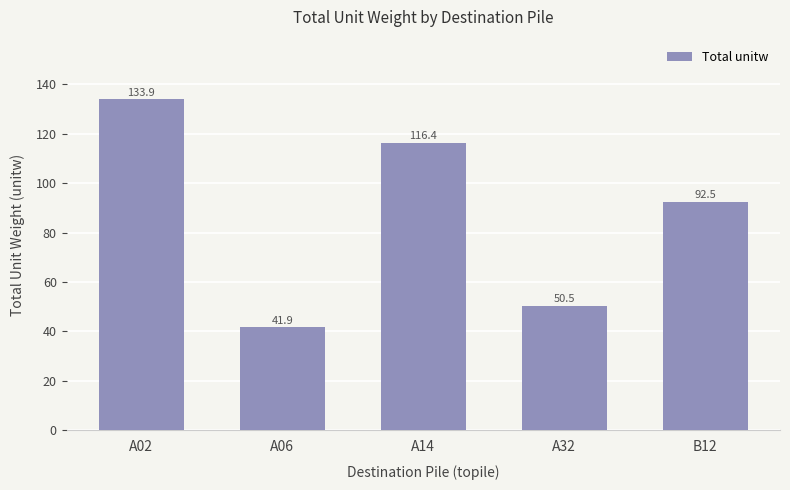

Reading left to right, extract all data points from this chart.

133.9	41.9	116.4	50.5	92.5